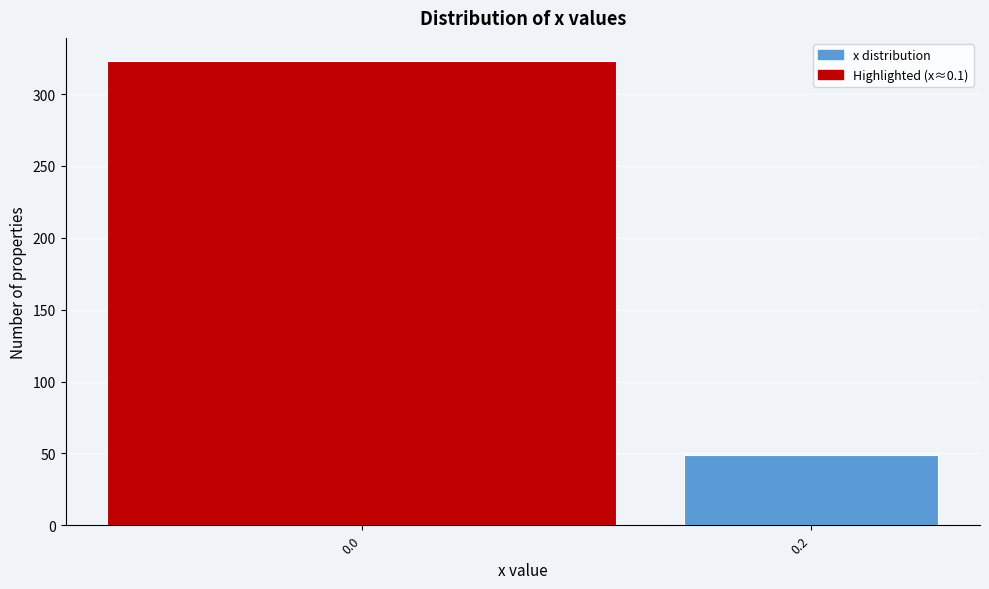

Reading right to left, list all the values displayed in this chart.

0.2=49	0.0=323